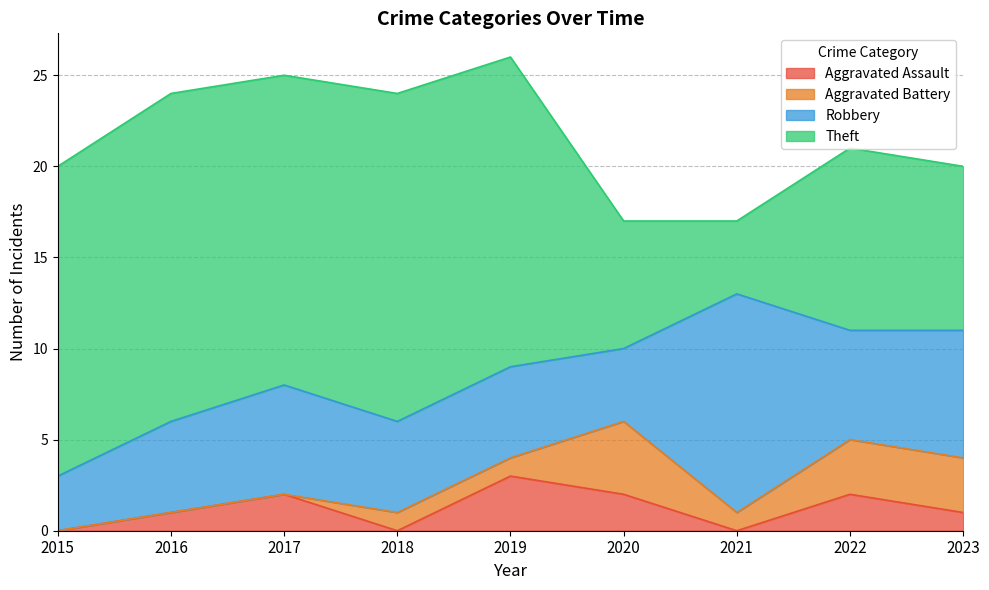

Count the Aggravated Battery values in the range 0 to 3.

8